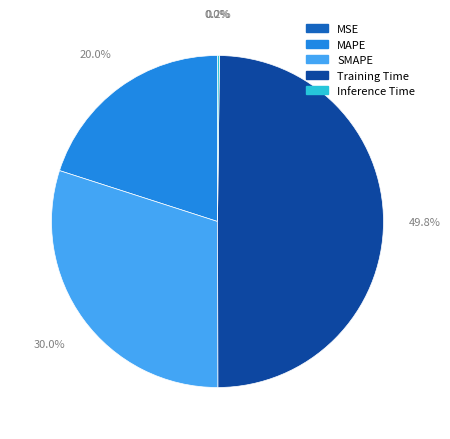

Which category has the biggest portion of the pie?

Training Time